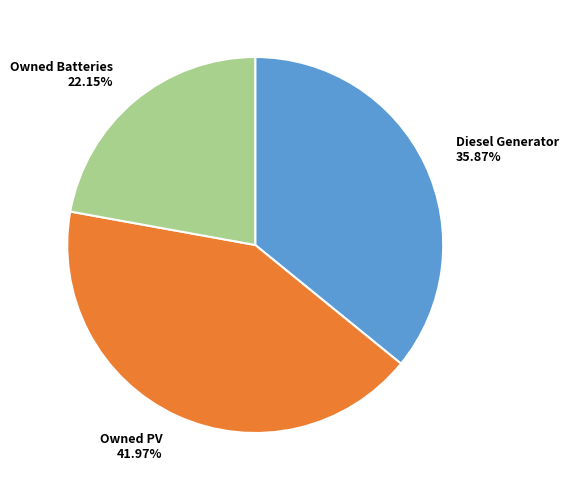

Rank the categories by value from lowest to highest.

Owned Batteries, Diesel Generator, Owned PV